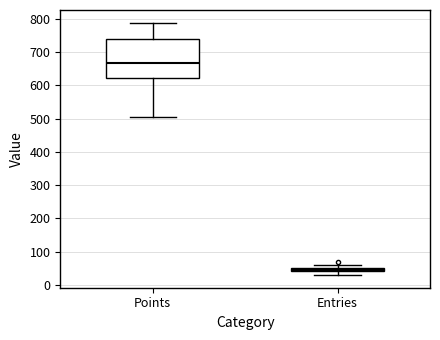

Where does the lower whisker of the box for Entries end on the y-axis? The values are not printed on the chart, so give them approximately, as read against the axis.

30